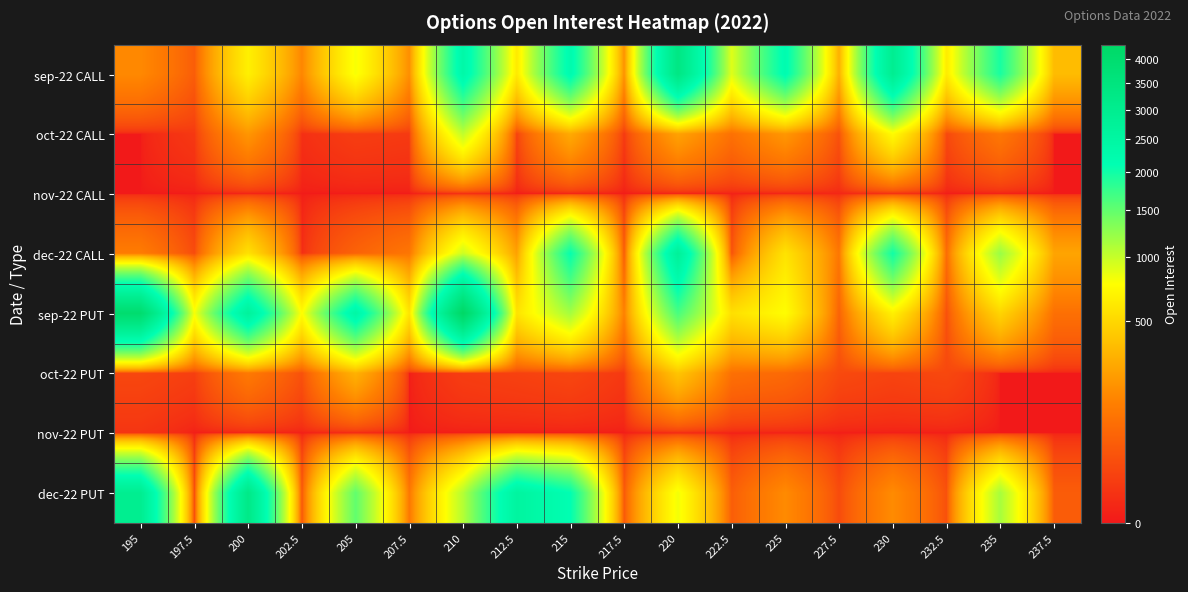

Which series has the largest range (max minus min)?

sep-22 PUT